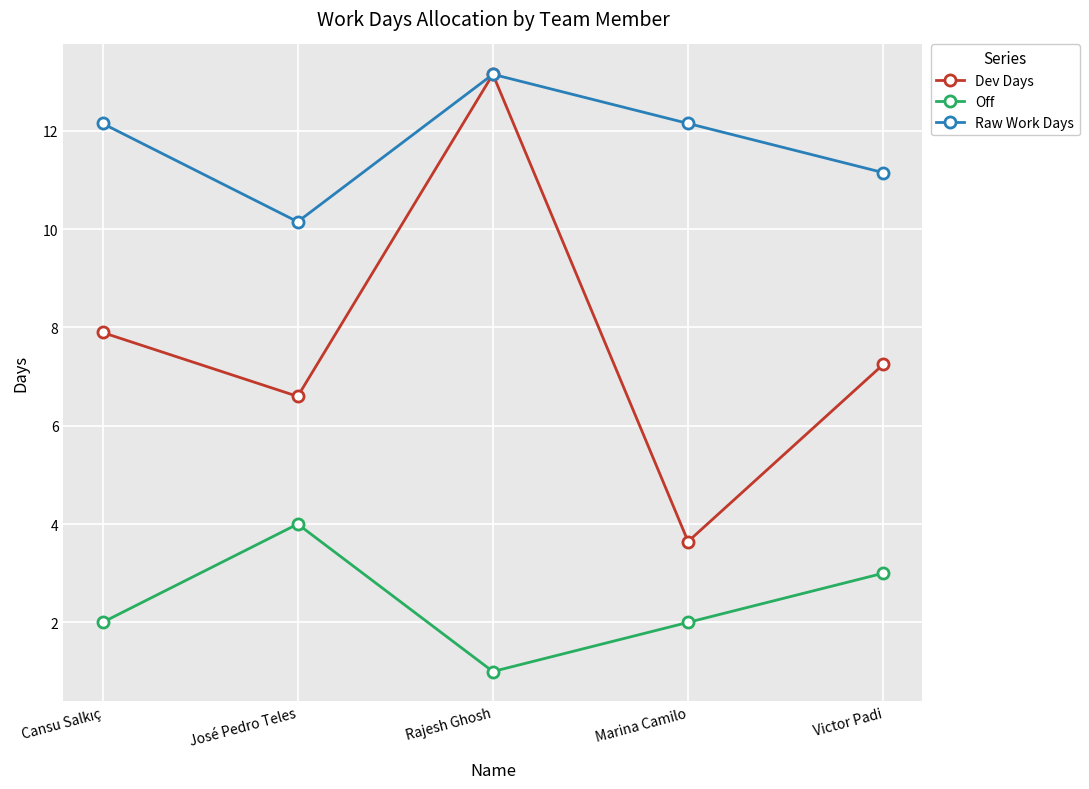

In Raw Work Days, how many points are lower than both neighbors (excluding endpoints)?

1